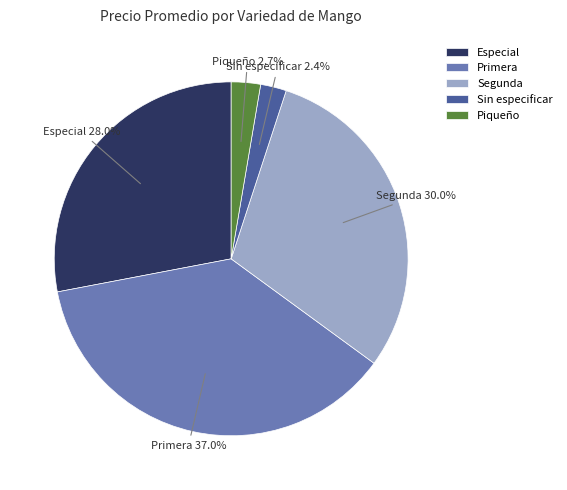

What portion of the pie excludes Piqueño?

97.3%